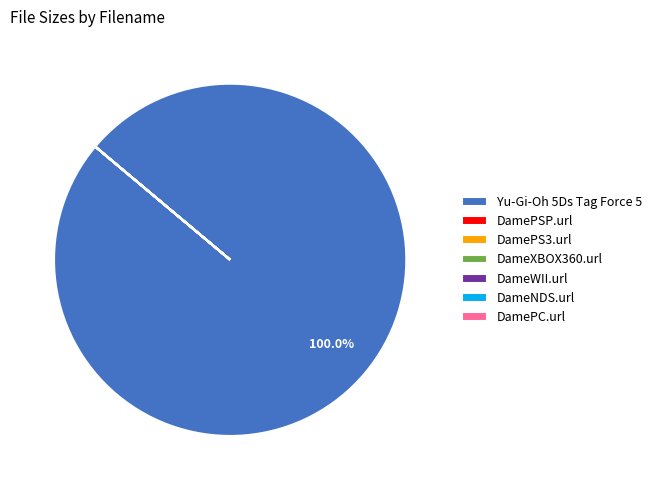

Which category accounts for the majority?

Yu-Gi-Oh 5Ds Tag Force 5